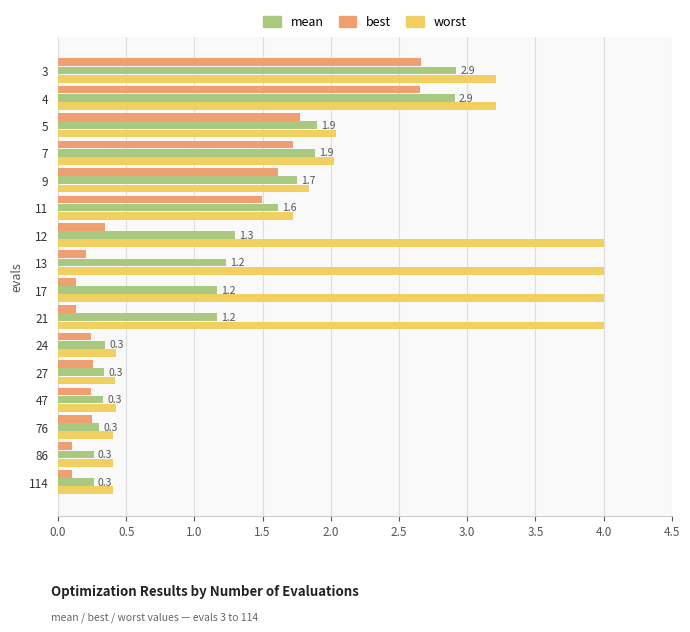

What are all the series names shown in the legend?

mean, best, worst